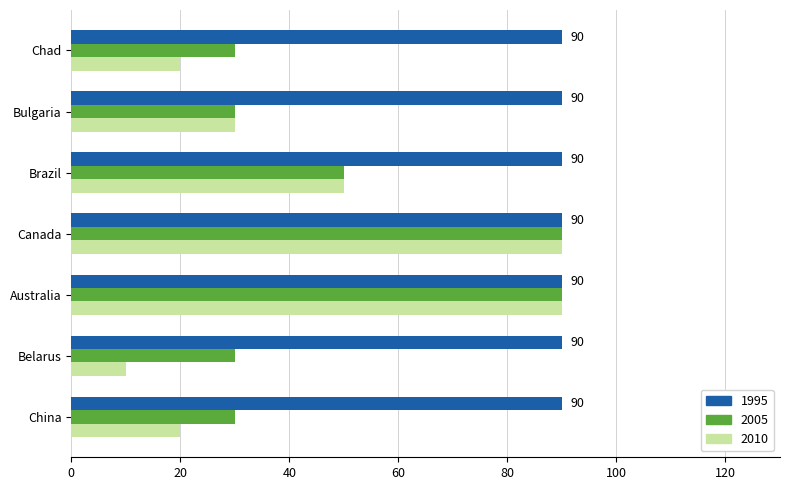

At how many categories does at least one series exceed 14?

7